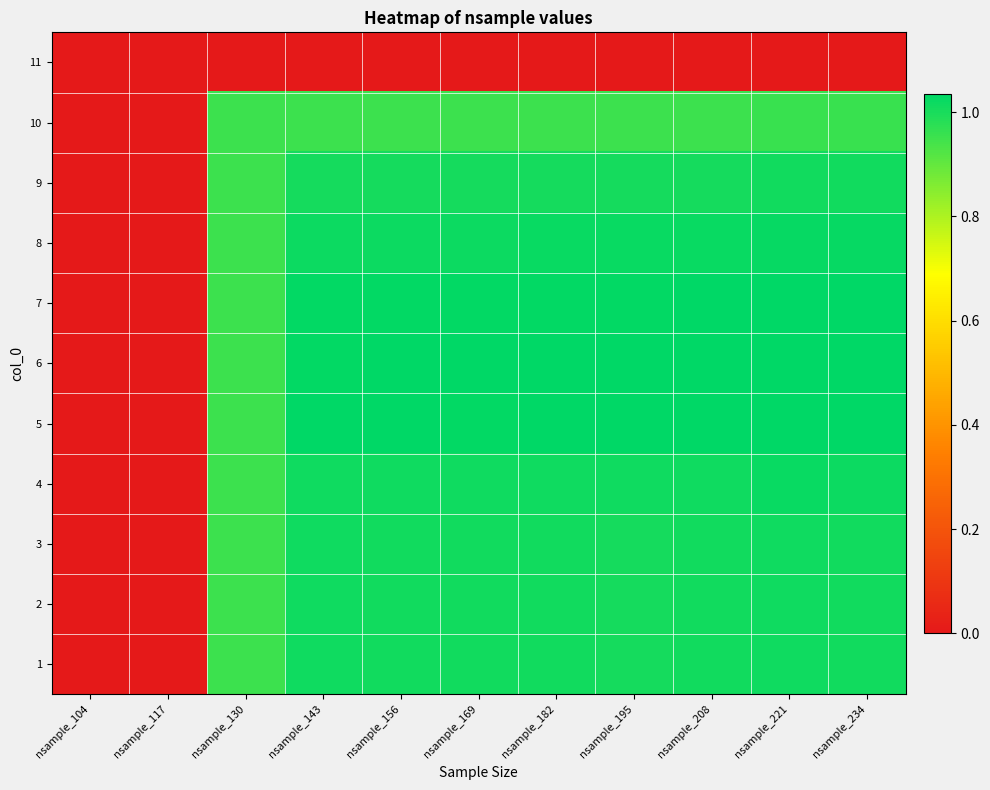

Which has a higher value, nsample_117 or nsample_182?

nsample_117